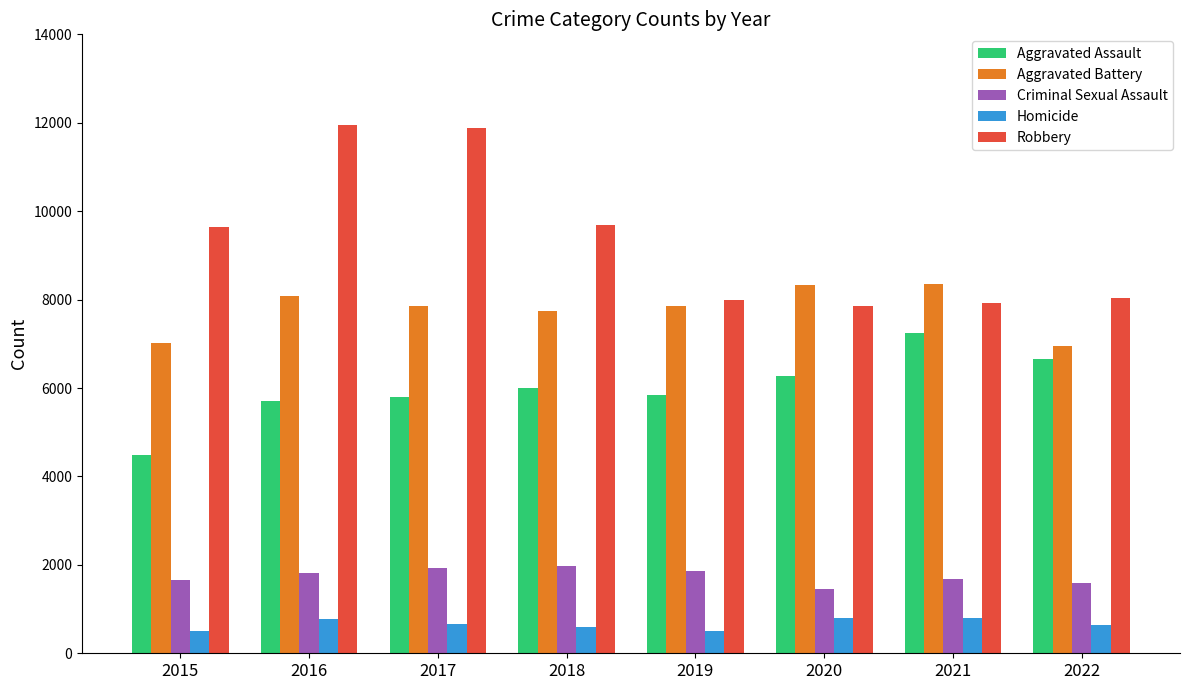

What is the average value of the Criminal Sexual Assault series?

1747